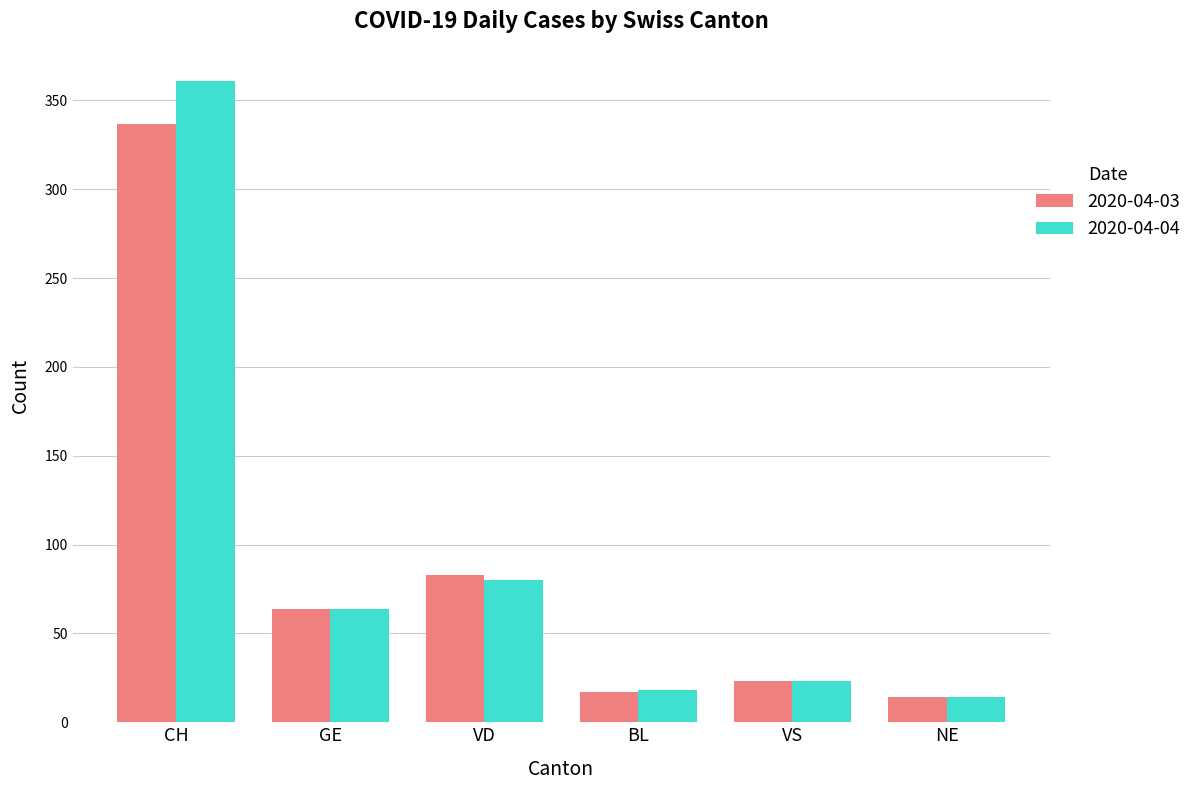

What is the total value across all series at GE?

128